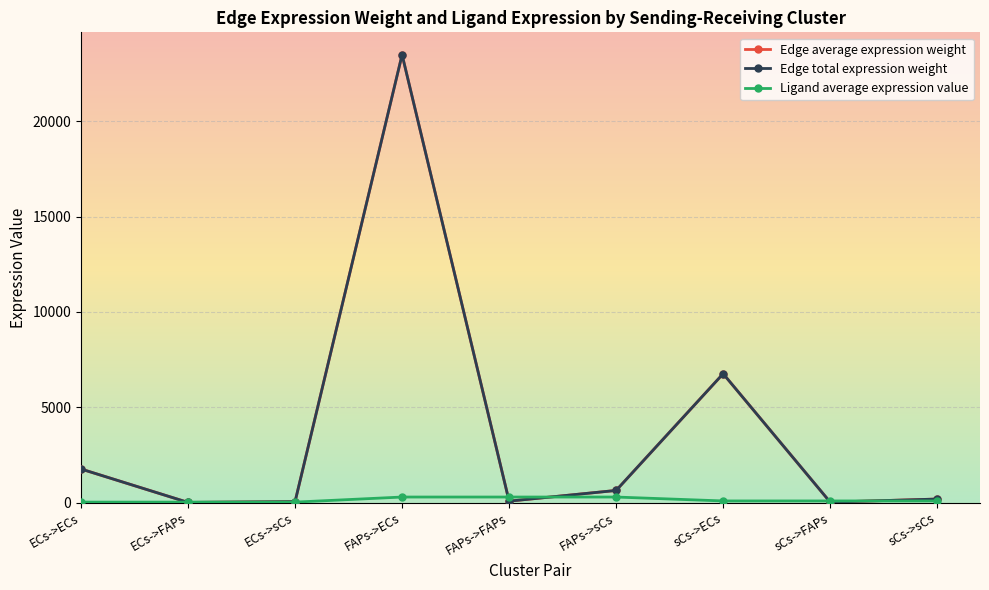

Does the chart have visible grid lines?

Yes